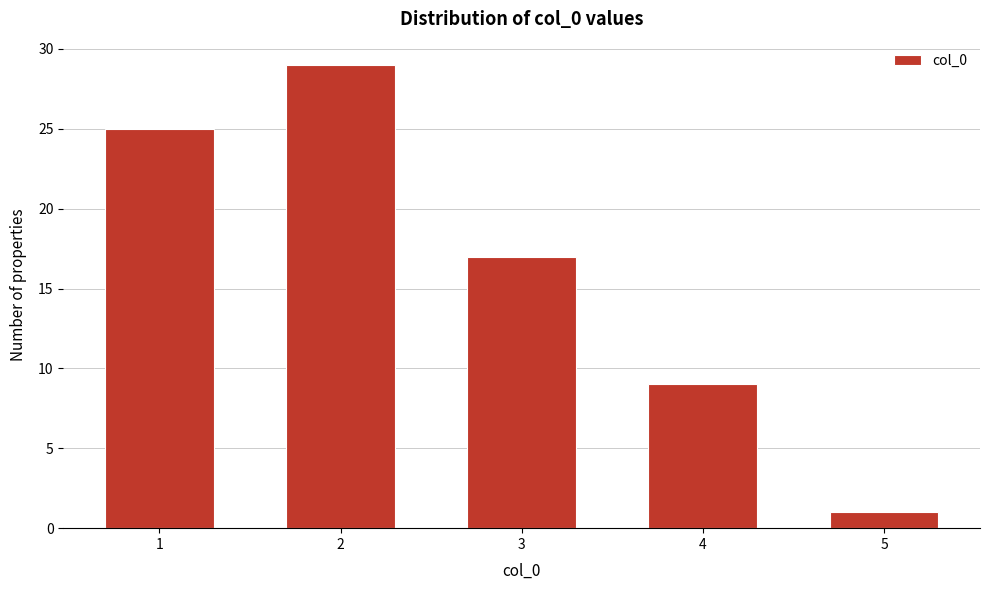

Reading left to right, list all the values displayed in this chart.

25	29	17	9	1